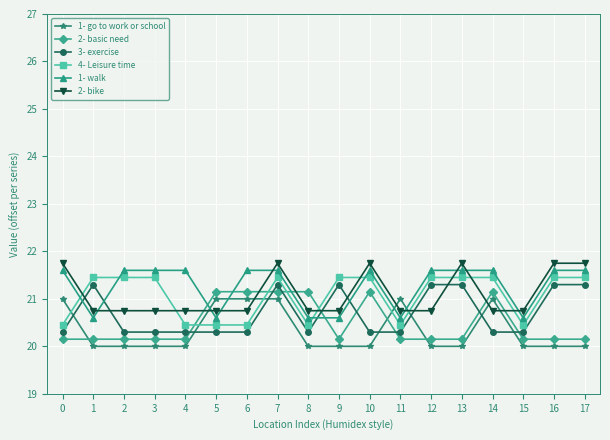

Rank the series at 5 from highest to lowest value.

2- basic need, 1- go to work or school, 2- bike, 1- walk, 4- Leisure time, 3- exercise